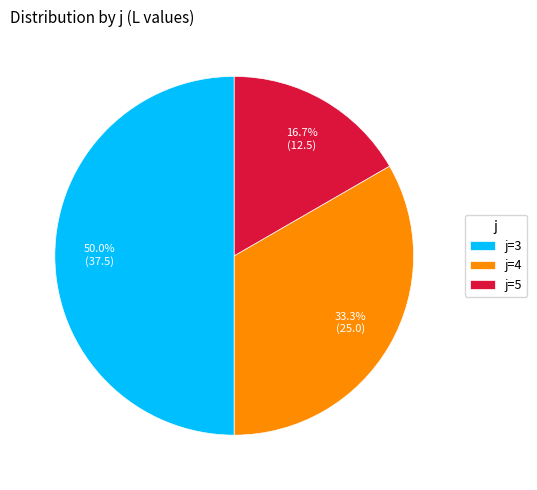

How much of the chart is everything except j=4?

66.7%